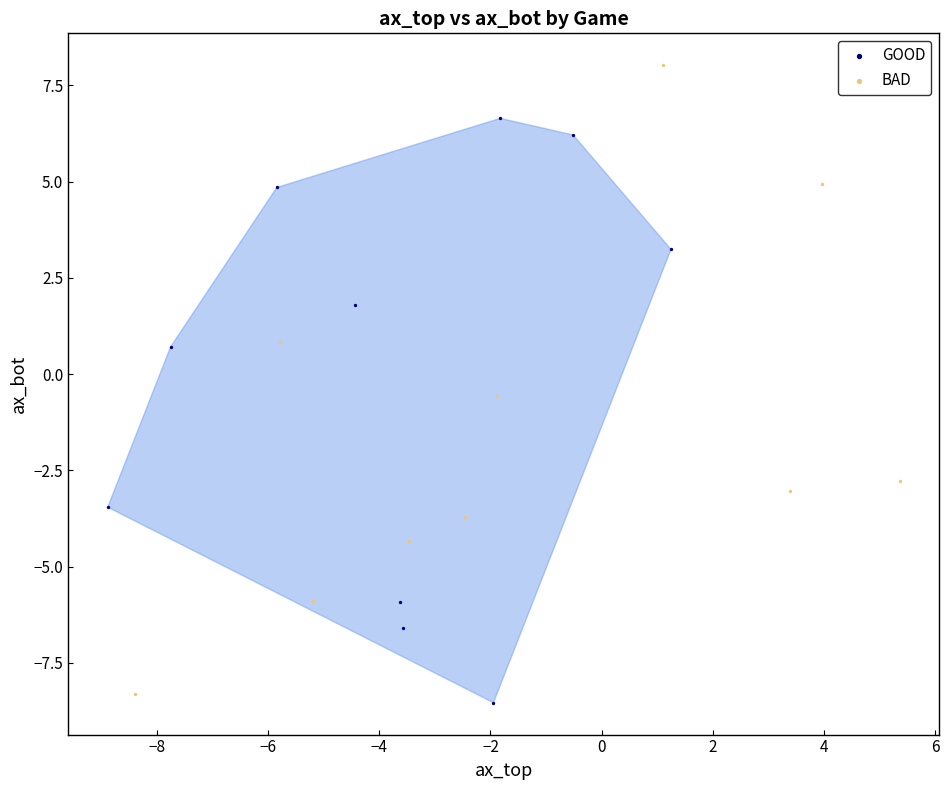

Which series contains the highest Y value?

BAD